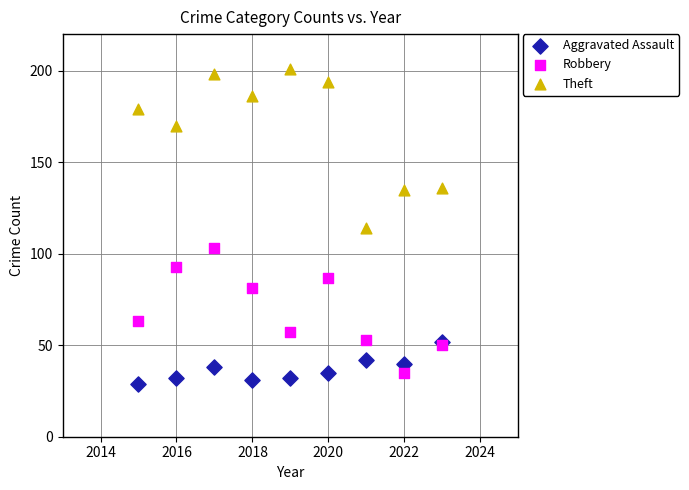

What are all the series names shown in the legend?

Aggravated Assault, Robbery, Theft